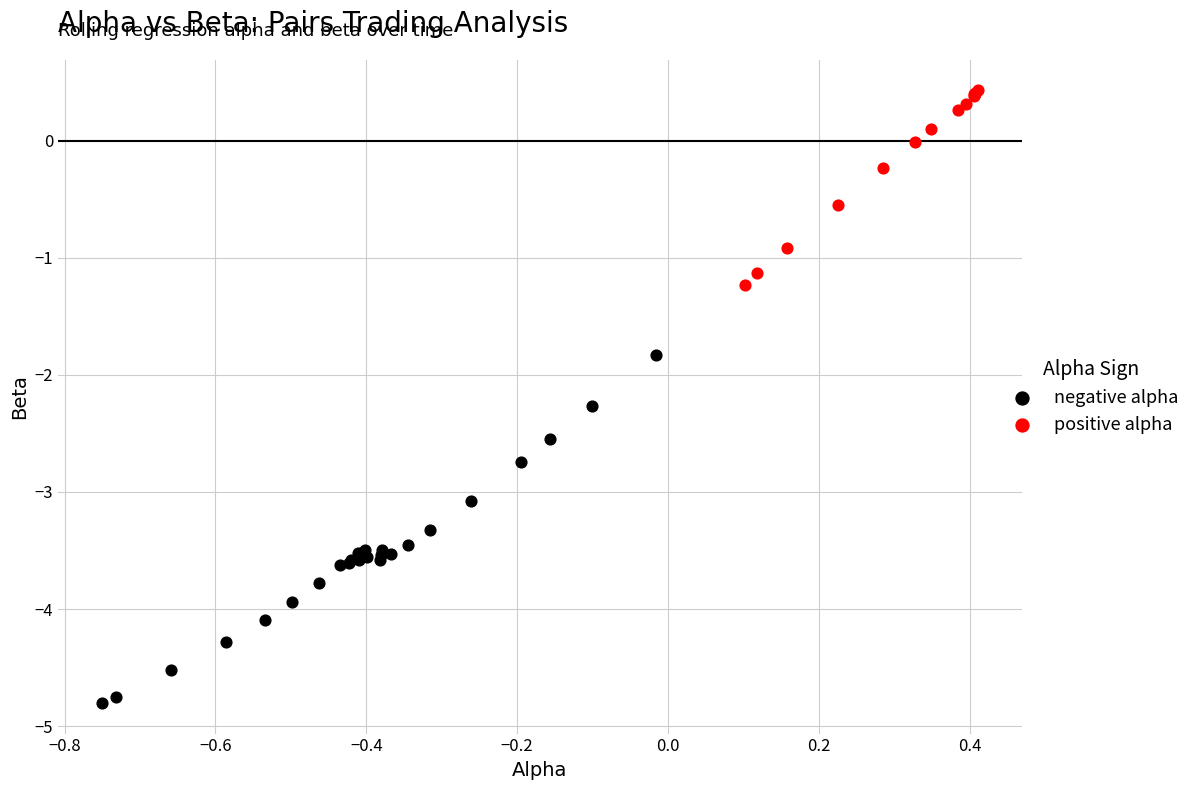

Which series reaches the maximum Y coordinate?

positive alpha